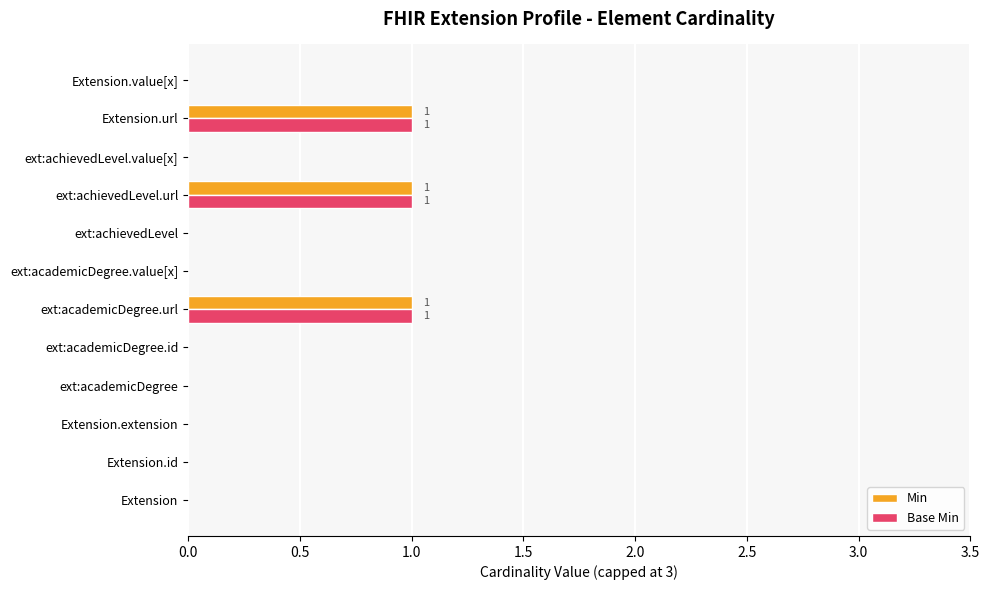

Is the value of Min at Extension.url greater than the value of Base Min at Extension?

Yes